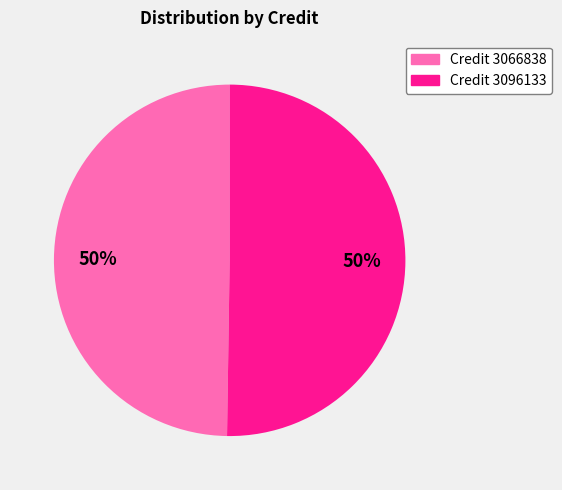

True or false: Credit 3066838 accounts for 58% of the total.

False